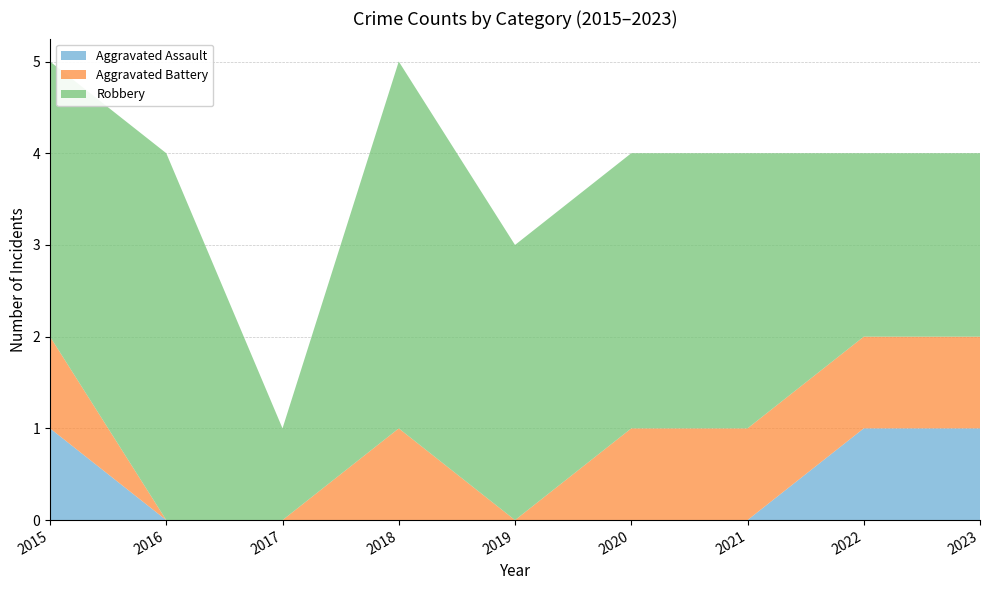

Reading left to right, extract all data points from this chart.

Aggravated Assault: 1	0	0	0	0	0	0	1	1
Aggravated Battery: 1	0	0	1	0	1	1	1	1
Robbery: 3	4	1	4	3	3	3	2	2